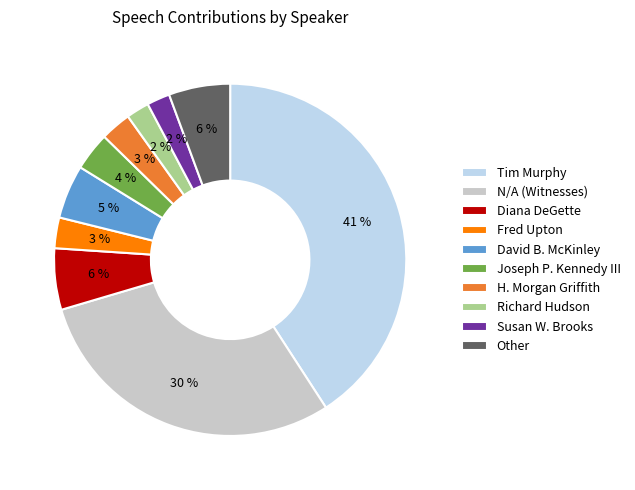

To the nearest percent, what is the difference between the N/A (Witnesses) and Richard Hudson slice percentages?

27%